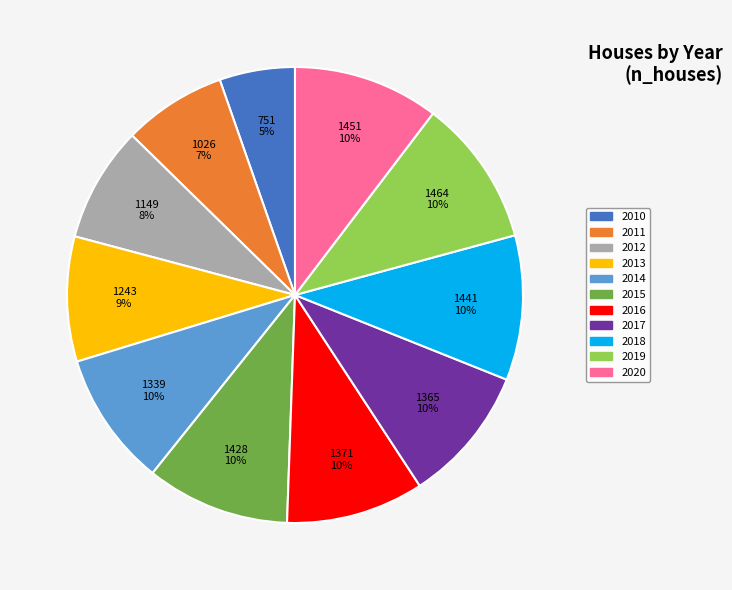

Combined, do 2019 and 2013 account for over 50%?

No